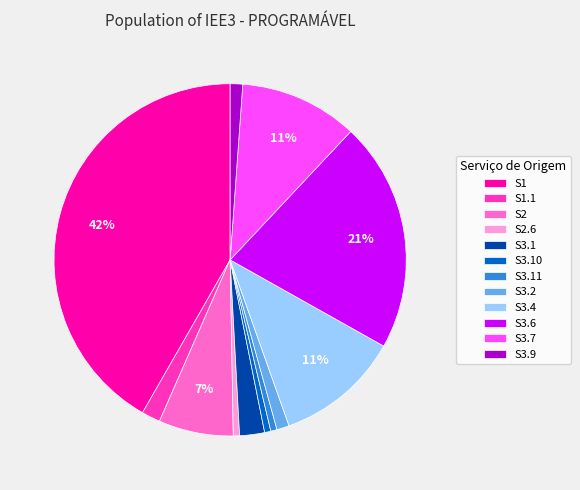

Which slice is the largest?

S1